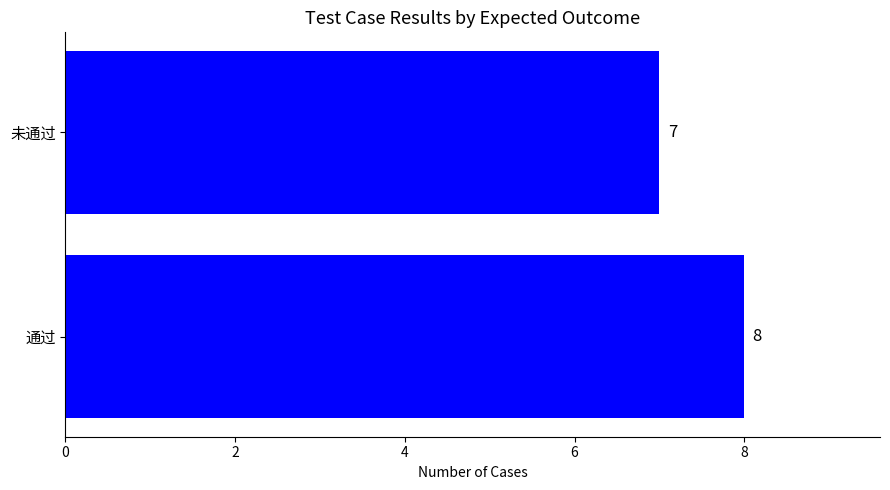

Reading bottom to top, transcribe all the data shown in this chart.

通过=8	未通过=7